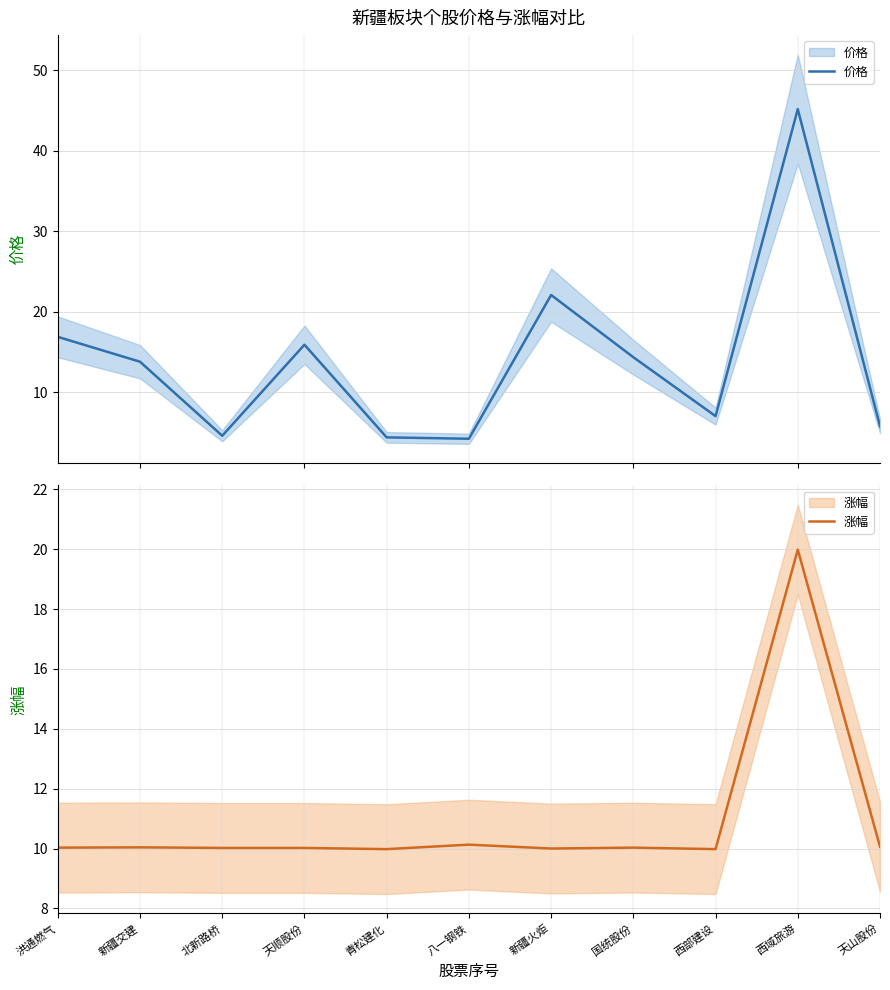

Reading left to right, what are all the values shown in this chart?

价格: 洪通燃气=16.9	新疆交建=13.8	北新路桥=4.6	天顺股份=15.9	青松建化=4.4	八一钢铁=4.2	新疆火炬=22.1	国统股份=14.4	西部建设=7.0	西域旅游=45.2	天山股份=5.8
涨幅: 洪通燃气=10.0	新疆交建=10.0	北新路桥=10.0	天顺股份=10.0	青松建化=10.0	八一钢铁=10.1	新疆火炬=10.0	国统股份=10.0	西部建设=10.0	西域旅游=20.0	天山股份=10.1